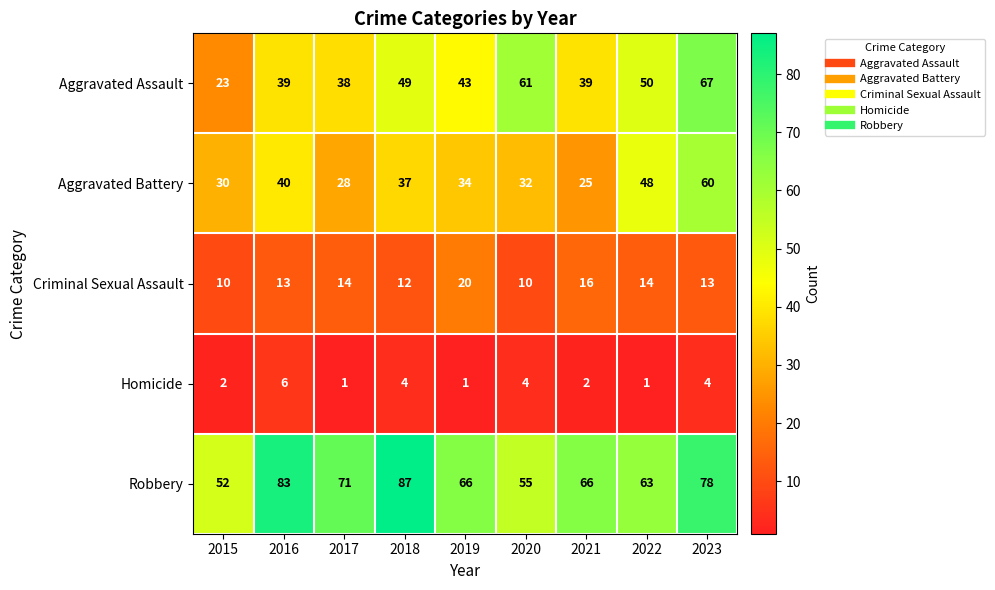

Is it true that Aggravated Battery equals 32 at 2020?

True